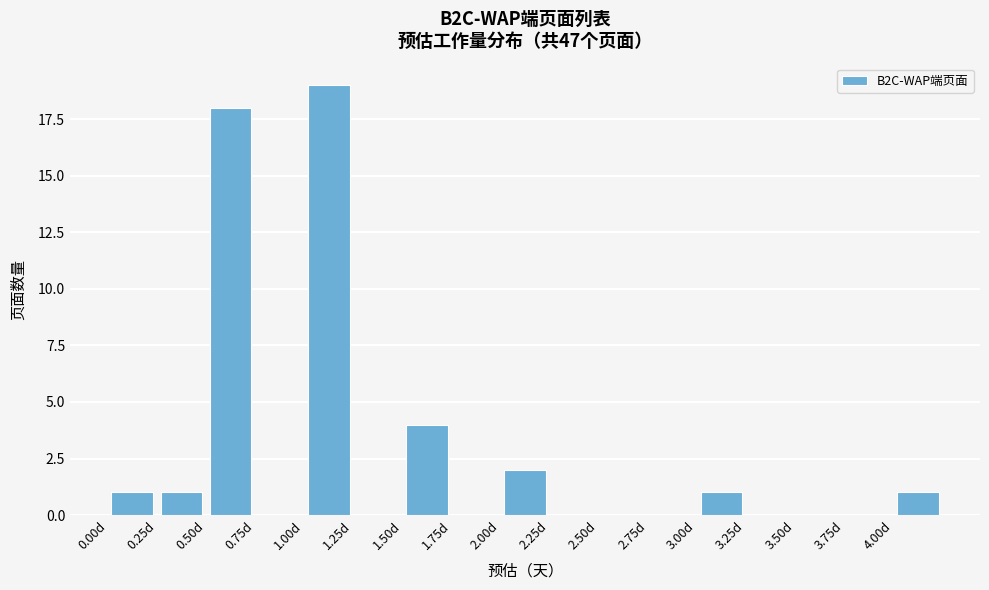

Reading left to right, transcribe this chart: for each bar, give the range it covers on the x-axis and its height. The values are not printed on the chart, so give them approximately, as read against the axis.

0.00 to 0.25: 1
0.25 to 0.50: 1
0.50 to 0.75: 18
0.75 to 1.00: 0
1.00 to 1.25: 19
1.25 to 1.50: 0
1.50 to 1.75: 4
1.75 to 2.00: 0
2.00 to 2.25: 2
2.25 to 2.50: 0
2.50 to 2.75: 0
2.75 to 3.00: 0
3.00 to 3.25: 1
3.25 to 3.50: 0
3.50 to 3.75: 0
3.75 to 4.00: 0
4.00 to 4.25: 1